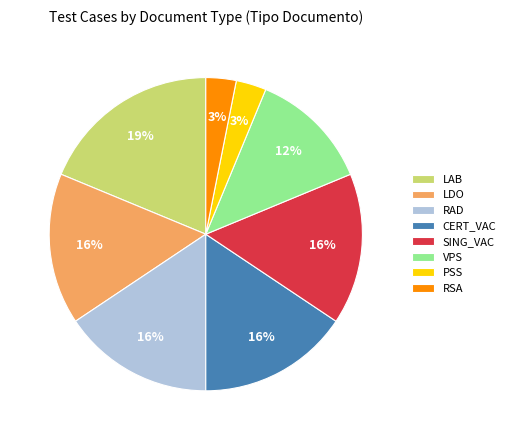

Does any single category account for the majority?

No